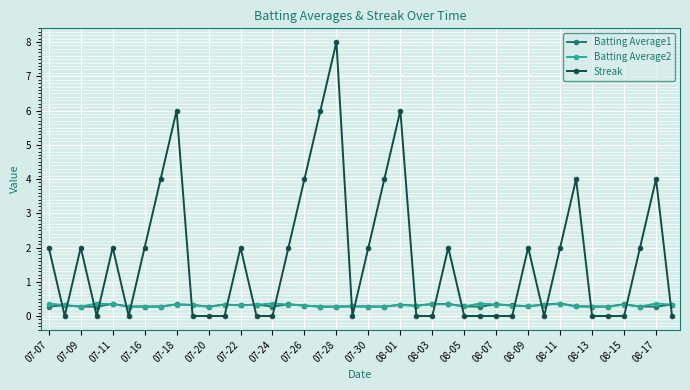

What is the average value of the Batting Average2 series?

0.3